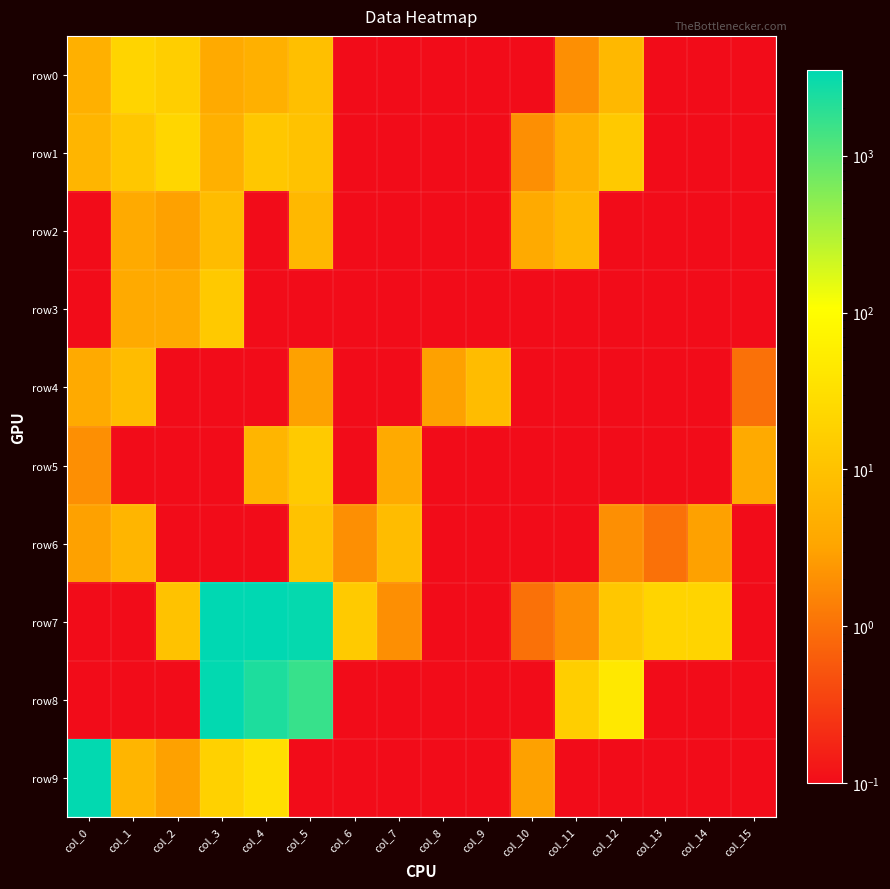

Reading left to right, extract all data points from this chart.

row0: col_0=5.0	col_1=20.0	col_2=16.0	col_3=4.0	col_4=5.0	col_5=9.0	col_6=0.0	col_7=0.0	col_8=0.0	col_9=0.0	col_10=0.0	col_11=2.0	col_12=7.0	col_13=0.0	col_14=0.0	col_15=0.0
row1: col_0=6.0	col_1=12.0	col_2=22.0	col_3=5.0	col_4=12.0	col_5=10.0	col_6=0.0	col_7=0.0	col_8=0.0	col_9=0.0	col_10=2.0	col_11=5.0	col_12=13.0	col_13=0.0	col_14=0.0	col_15=0.0
row2: col_0=0.0	col_1=4.0	col_2=3.0	col_3=8.0	col_4=0.0	col_5=7.0	col_6=0.0	col_7=0.0	col_8=0.0	col_9=0.0	col_10=4.0	col_11=7.0	col_12=0.0	col_13=0.0	col_14=0.0	col_15=0.0
row3: col_0=0.0	col_1=4.0	col_2=4.0	col_3=13.0	col_4=0.0	col_5=0.0	col_6=0.0	col_7=0.0	col_8=0.0	col_9=0.0	col_10=0.0	col_11=0.0	col_12=0.0	col_13=0.0	col_14=0.0	col_15=0.0
row4: col_0=4.0	col_1=8.0	col_2=0.0	col_3=0.0	col_4=0.0	col_5=3.0	col_6=0.0	col_7=0.0	col_8=3.0	col_9=8.0	col_10=0.0	col_11=0.0	col_12=0.0	col_13=0.0	col_14=0.0	col_15=1.0
row5: col_0=2.0	col_1=0.0	col_2=0.0	col_3=0.0	col_4=6.0	col_5=14.0	col_6=0.0	col_7=4.0	col_8=0.0	col_9=0.0	col_10=0.0	col_11=0.0	col_12=0.0	col_13=0.0	col_14=0.0	col_15=4.0
row6: col_0=3.0	col_1=6.0	col_2=0.0	col_3=0.0	col_4=0.0	col_5=10.0	col_6=2.0	col_7=8.0	col_8=0.0	col_9=0.0	col_10=0.0	col_11=0.0	col_12=2.0	col_13=1.0	col_14=3.0	col_15=0.0
row7: col_0=0.0	col_1=0.0	col_2=10.0	col_3=3466.0	col_4=3528.0	col_5=3198.0	col_6=14.0	col_7=2.0	col_8=0.0	col_9=0.0	col_10=1.0	col_11=2.0	col_12=12.0	col_13=20.0	col_14=20.0	col_15=0.0
row8: col_0=0.0	col_1=0.0	col_2=0.0	col_3=3350.0	col_4=2304.0	col_5=1632.0	col_6=0.0	col_7=0.0	col_8=0.0	col_9=0.0	col_10=0.0	col_11=16.0	col_12=44.0	col_13=0.0	col_14=0.0	col_15=0.0
row9: col_0=3353.0	col_1=6.0	col_2=3.0	col_3=18.0	col_4=30.0	col_5=0.0	col_6=0.0	col_7=0.0	col_8=0.0	col_9=0.0	col_10=3.0	col_11=0.0	col_12=0.0	col_13=0.0	col_14=0.0	col_15=0.0